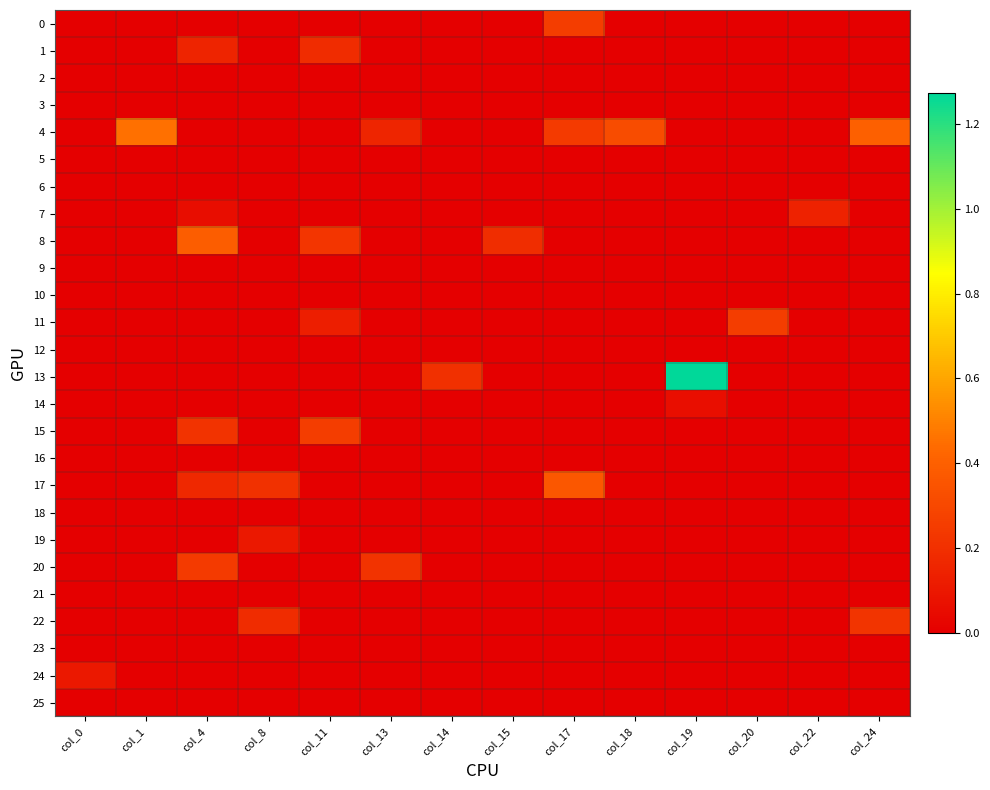

What is the total value across all series at col_22?

0.1